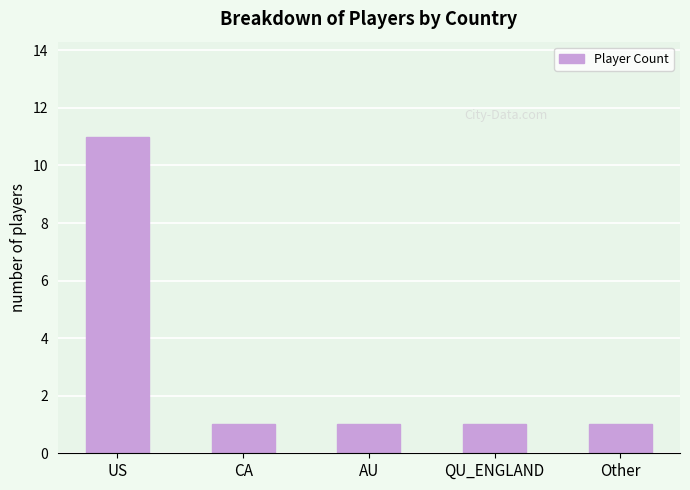

Read the value at US.

11